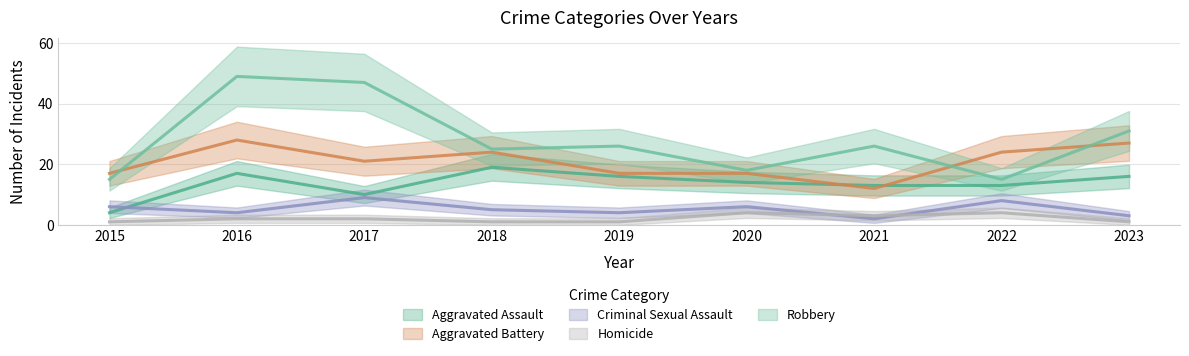

What is the highest value of the Criminal Sexual Assault series?

9